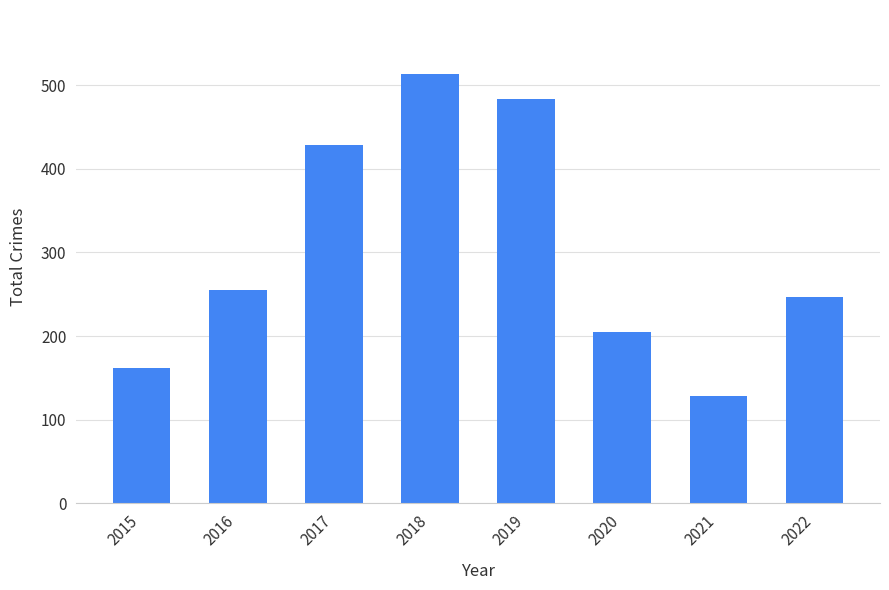

Between 2015 and 2017, which is larger?

2017